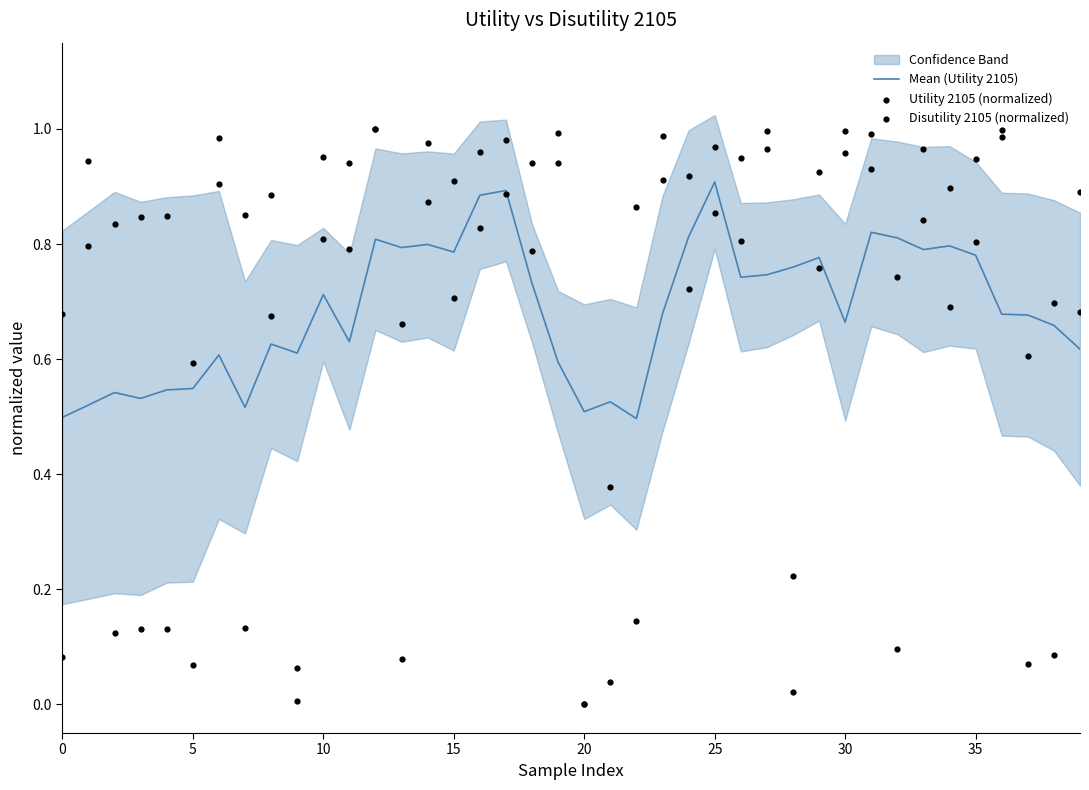

Is the value of Utility 2105 (normalized) at 29 greater than the value of Disutility 2105 (normalized) at 19?

No